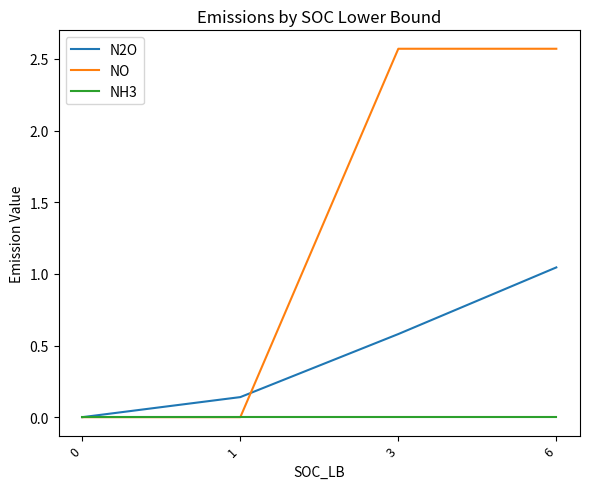

Where does the NO series first go above 2?

3